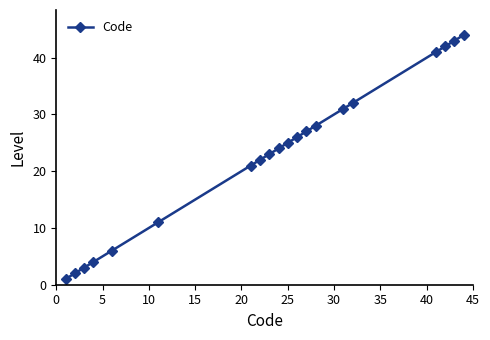

What is the maximum value shown in the chart?

44